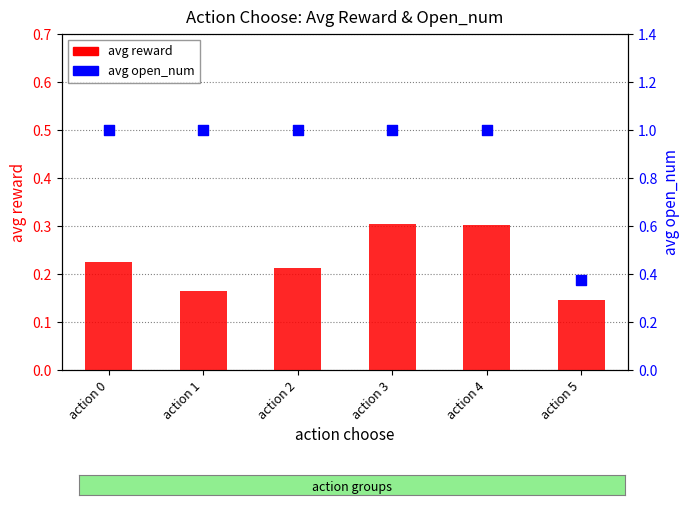

What is the total value across all series at action 4?

1.3